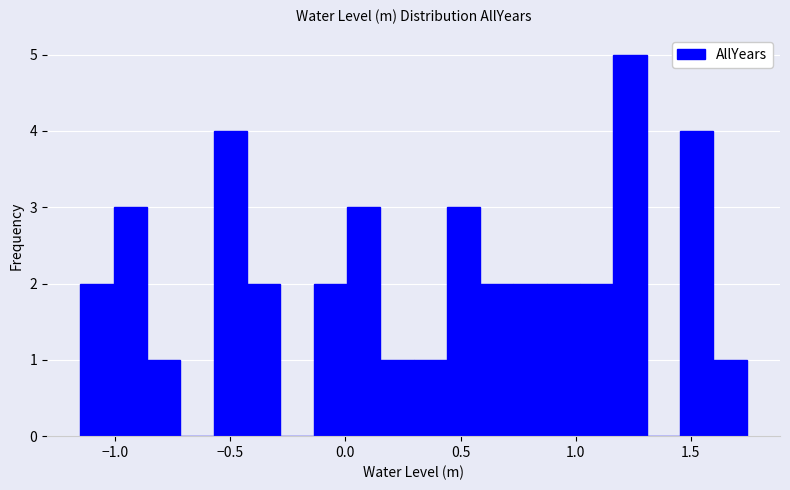

Read against the x-axis, roughly where is the centre of the tallest bar?

1.25